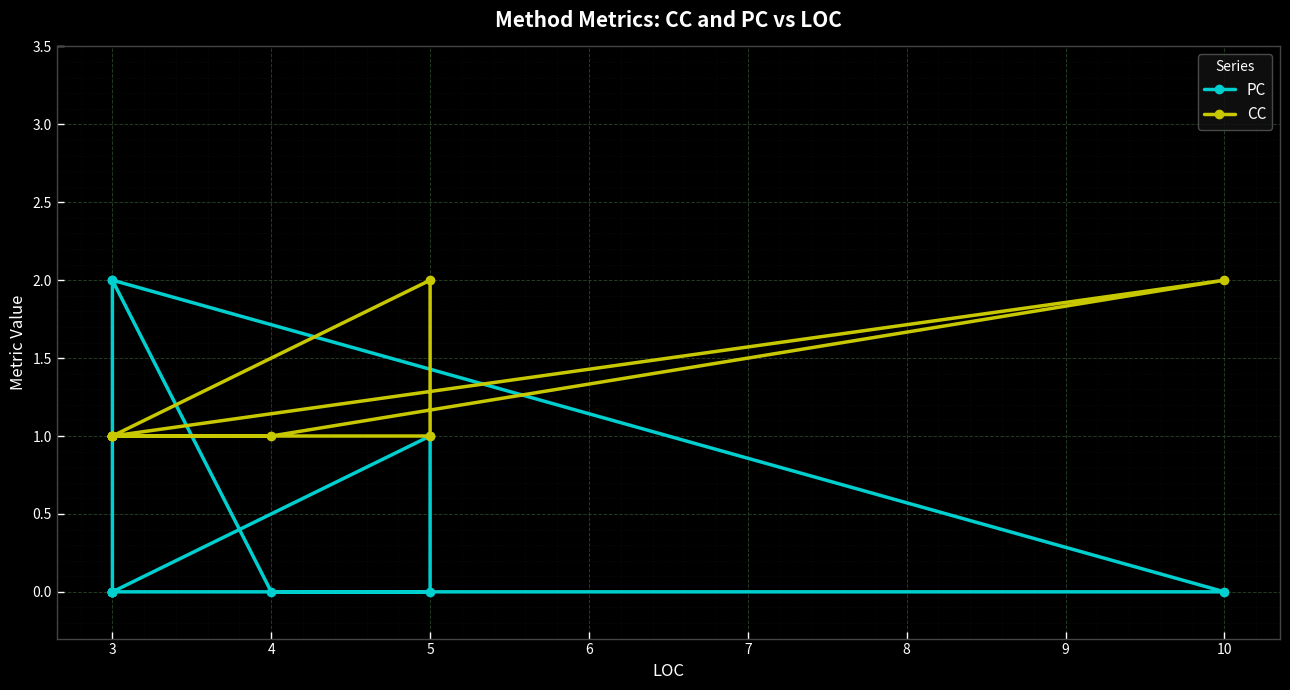

Is it true that CC equals 1 at 3?

False